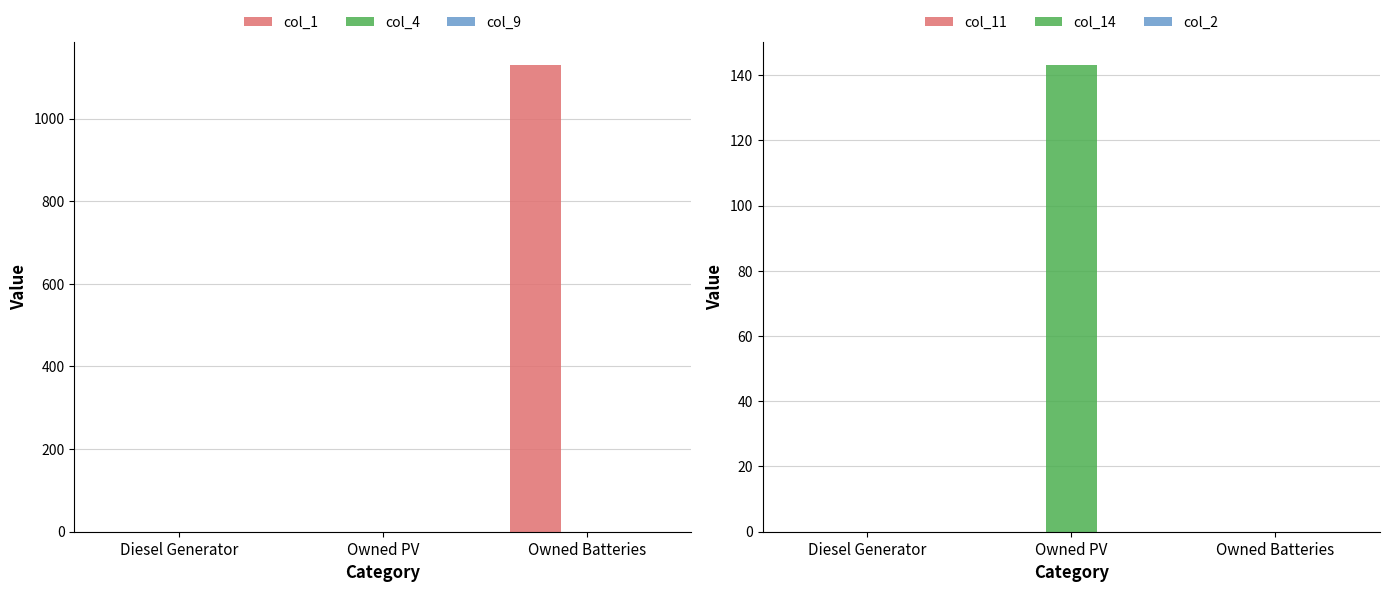

True or false: col_2 has a value of 0 at Owned Batteries.

True